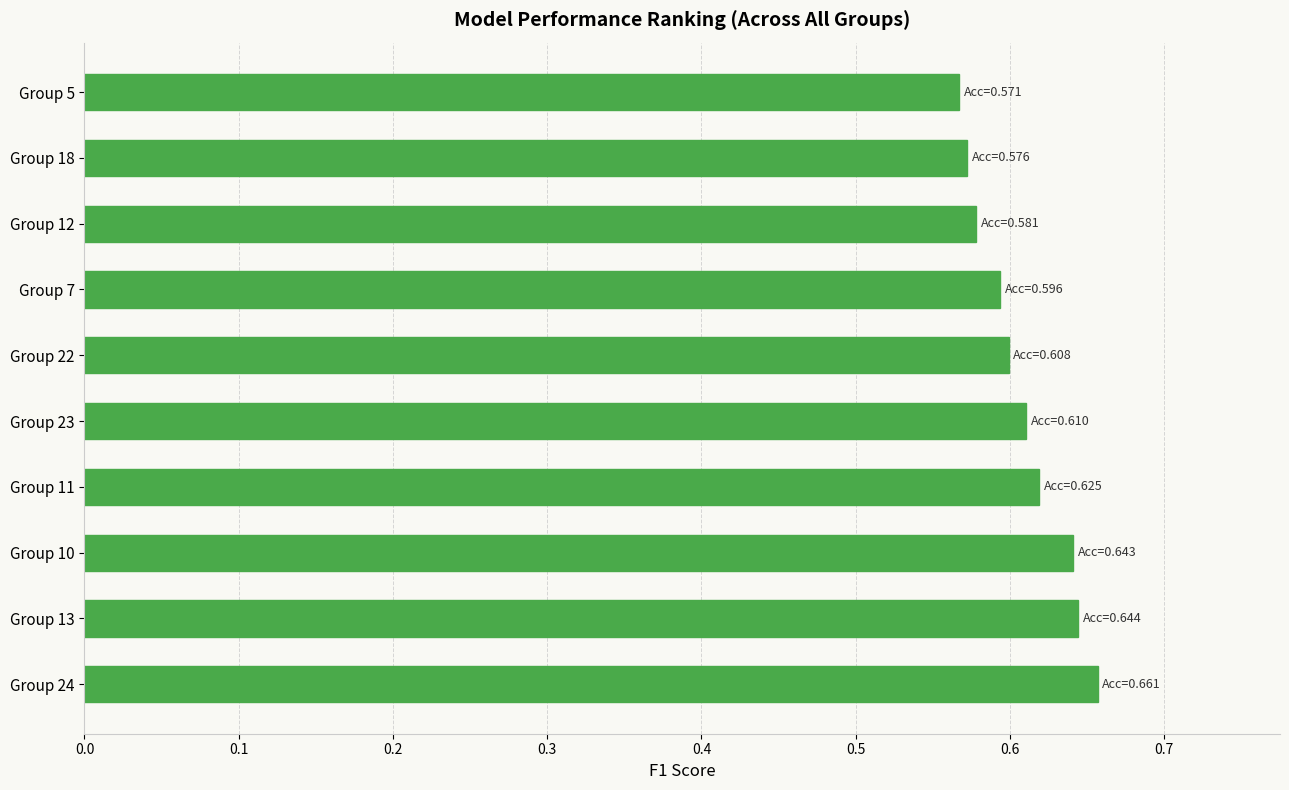

How many values are between 0 and 1?

10